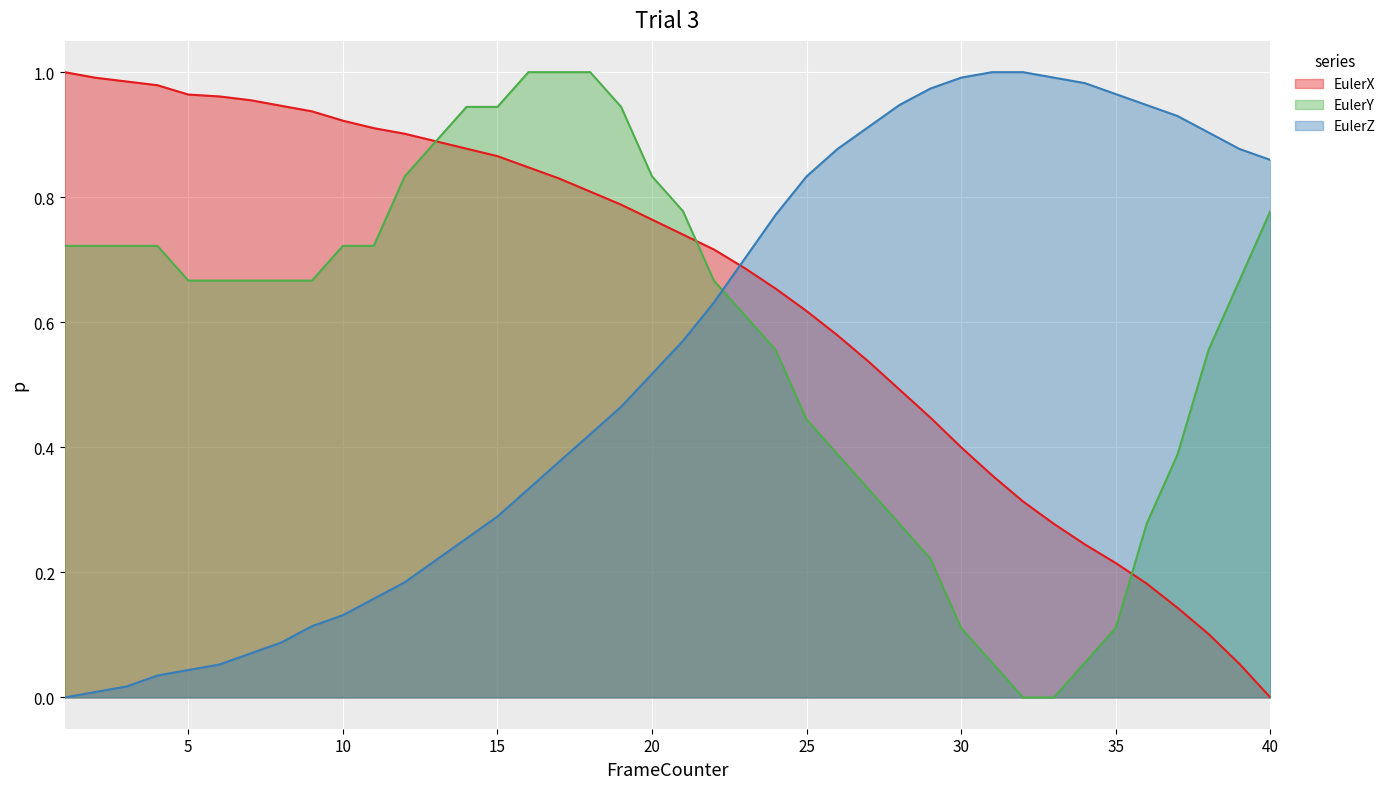

Is the value of EulerZ at 28 greater than the value of EulerX at 38?

Yes